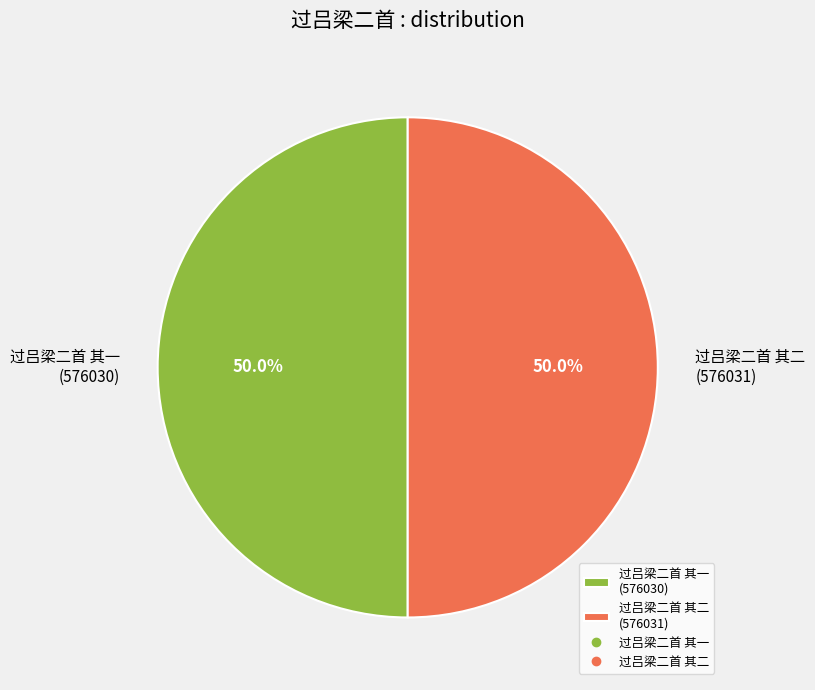

Combined, do 过吕梁二首 其一 (576030) and 过吕梁二首 其二 (576031) account for over 50%?

Yes